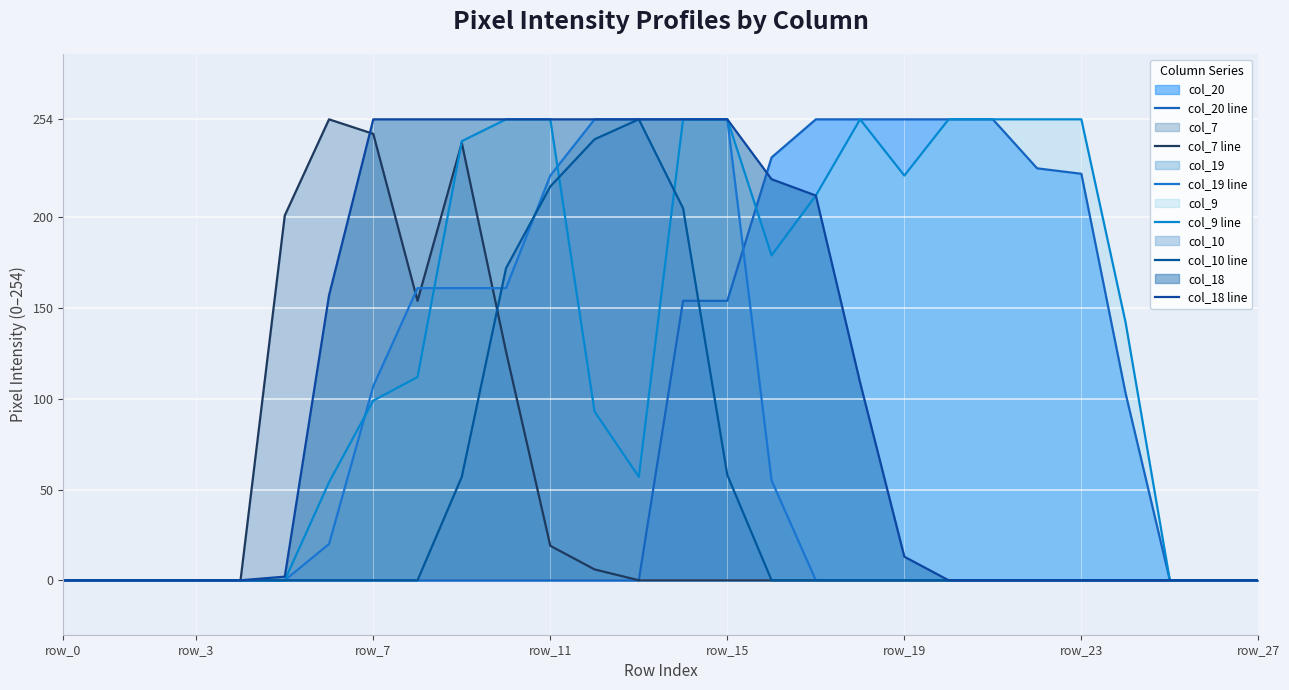

What is the maximum value shown in the chart?

254